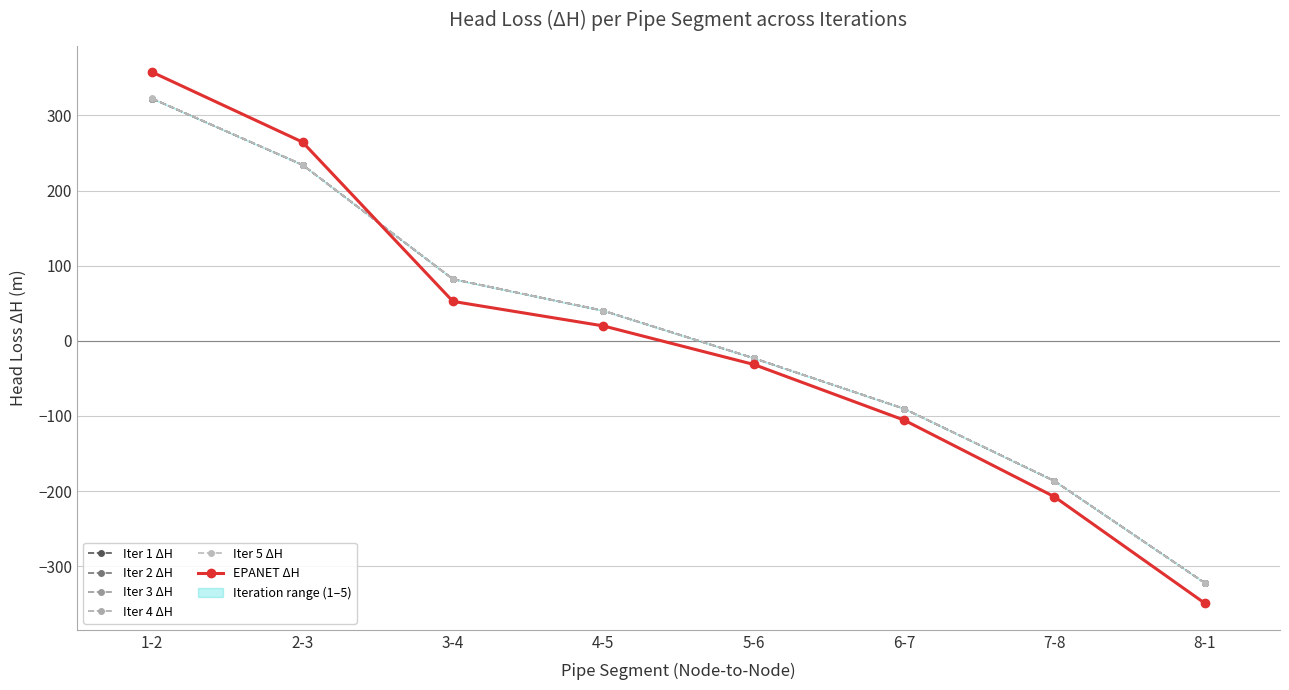

Rank the series at 3-4 from highest to lowest value.

Iter 1 ΔH, Iter 2 ΔH, Iter 3 ΔH, Iter 4 ΔH, Iter 5 ΔH, EPANET ΔH